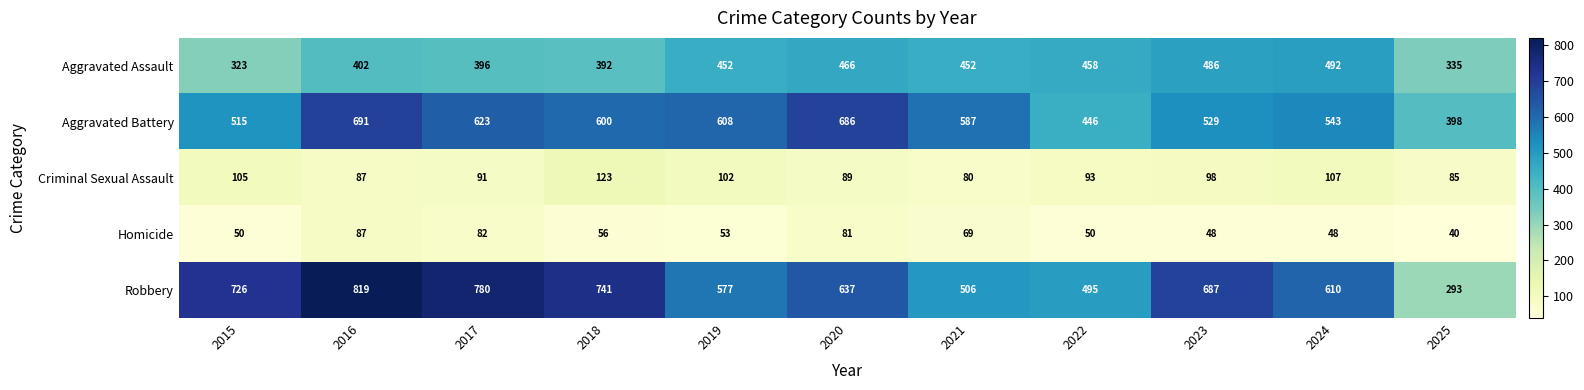

Which series has the largest total across all categories?

Robbery